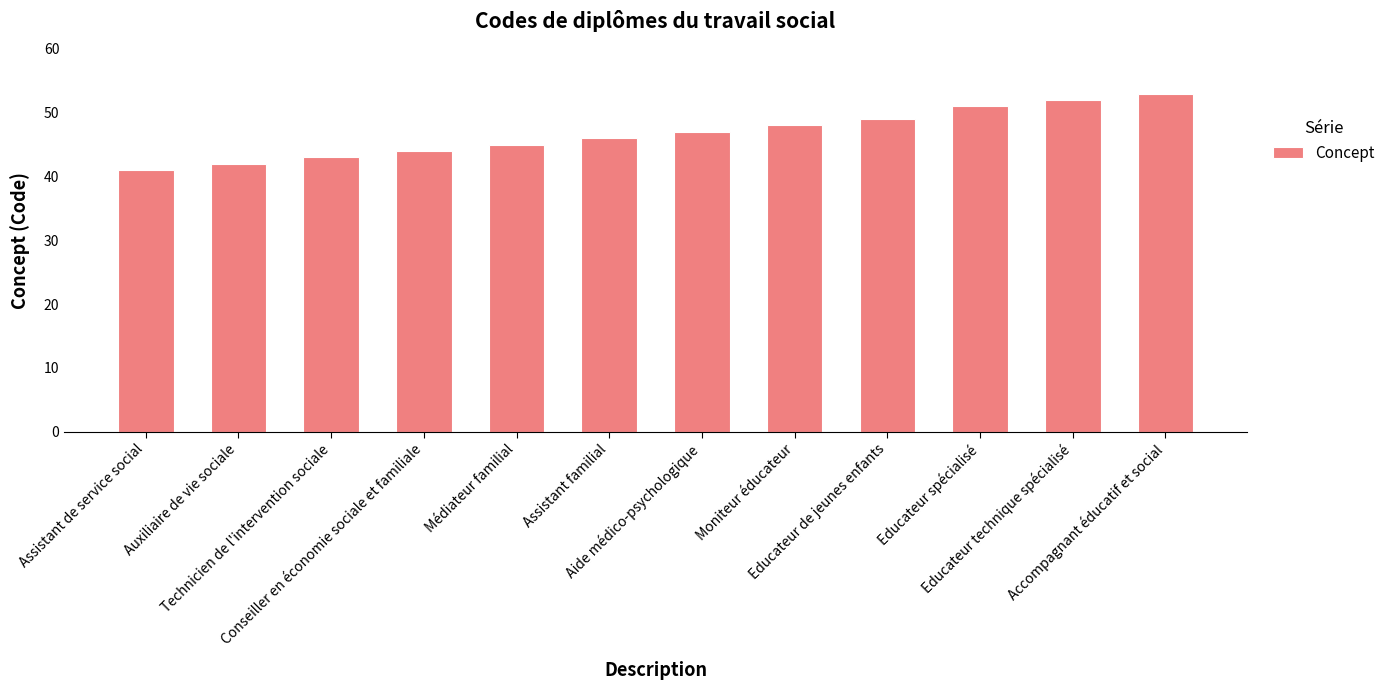

At which label is the value closest to 47?

Aide médico-psychologique